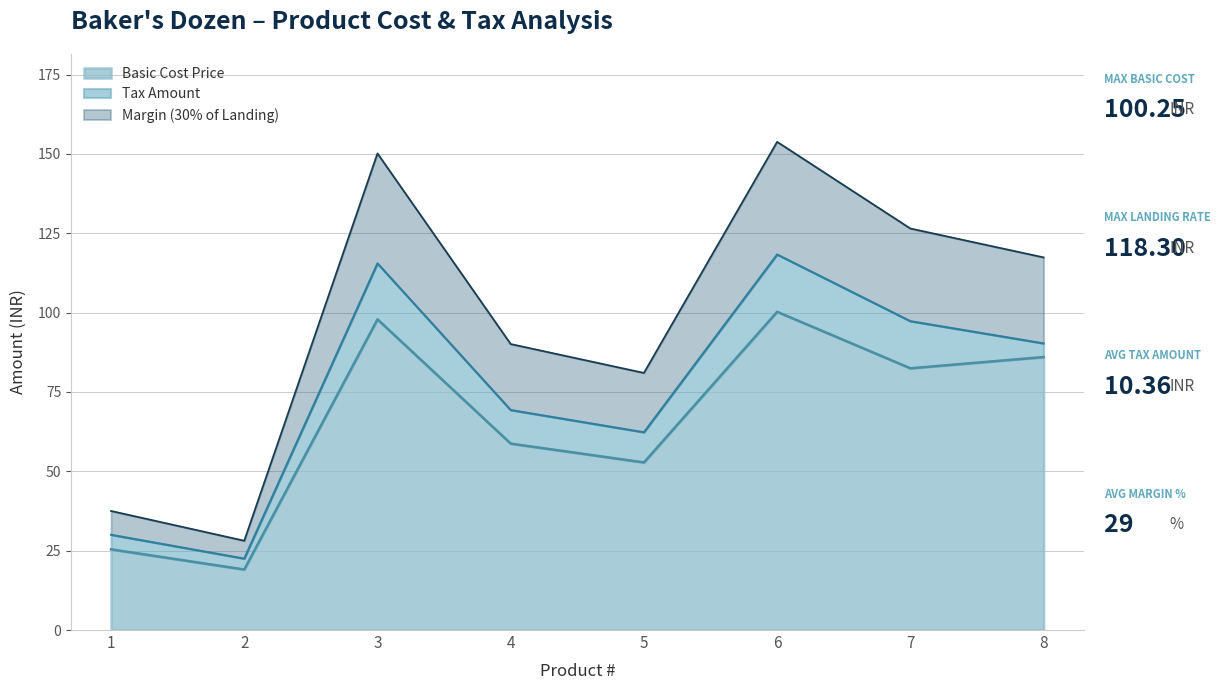

Reading right to left, transcribe all the data shown in this chart.

Basic Cost Price: 86.0	82.5	100.2	52.8	58.7	97.9	19.1	25.4
Tax Amount: 4.3	14.8	18.1	9.5	10.6	17.6	3.4	4.6
Margin %: 30.0	30.0	30.0	30.0	30.0	30.0	25.0	25.0